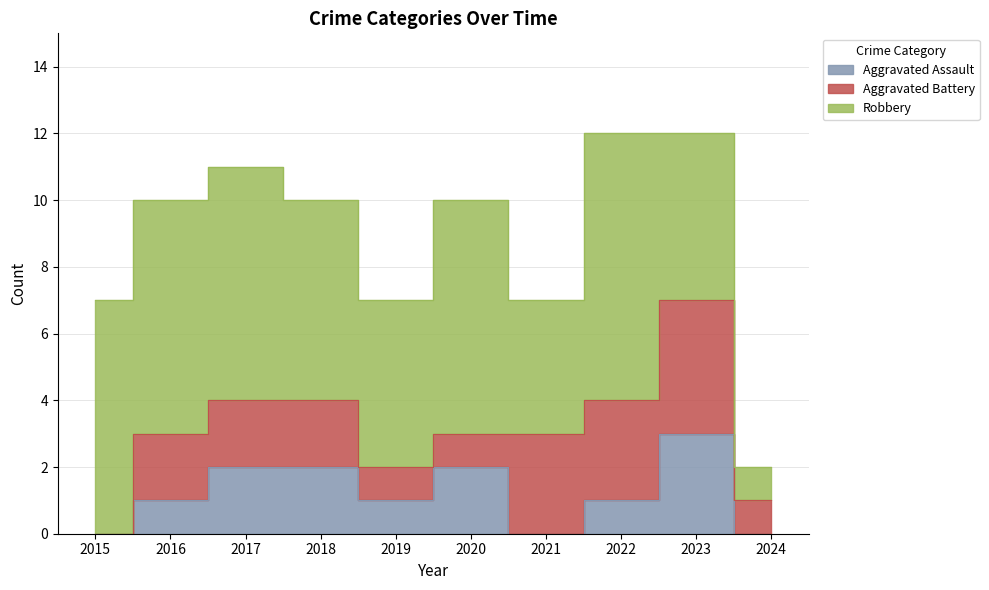

True or false: Aggravated Battery has a value of 1 at 2019.

True